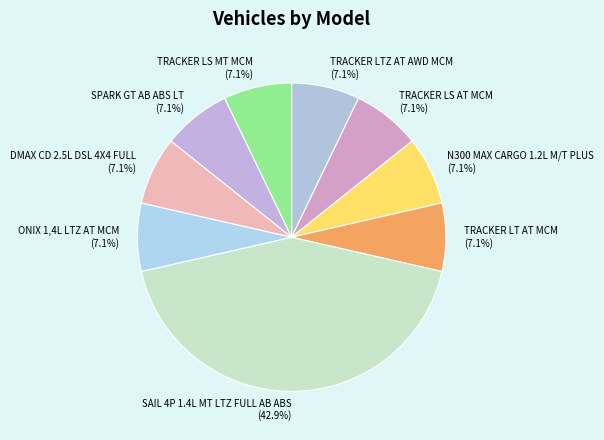

Which slice is the largest?

SAIL 4P 1.4L MT LTZ FULL AB ABS